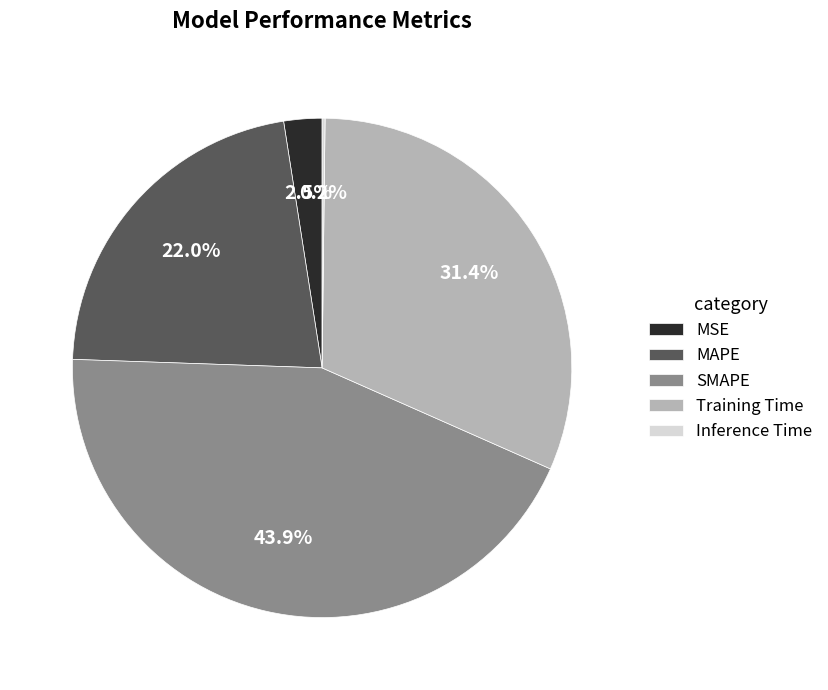

Is MSE the majority of the pie?

No